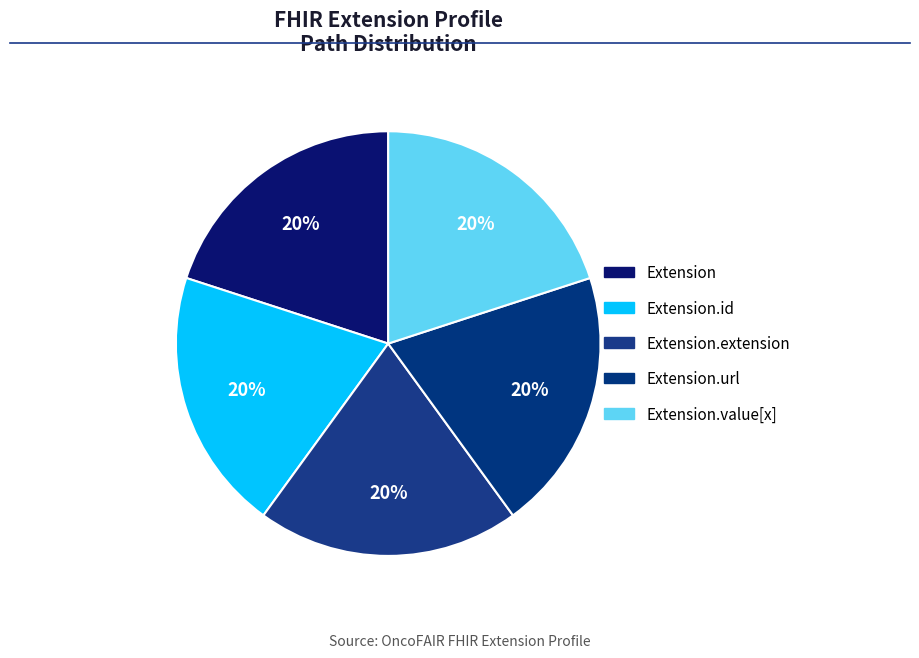

Count the number of slices in the pie.

5